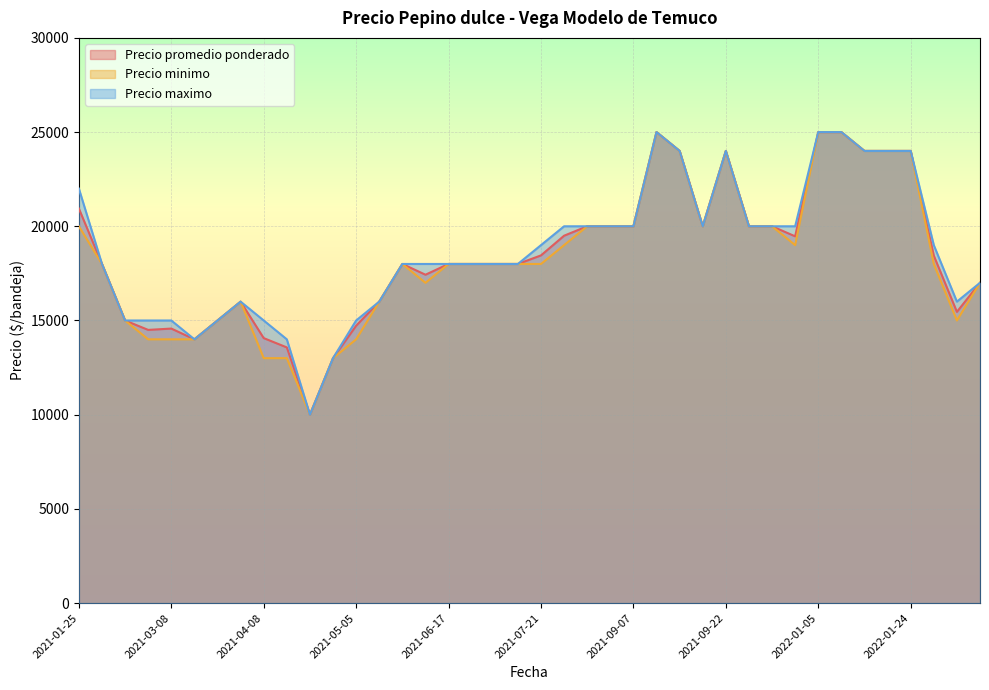

The Precio maximo series shows 15000 at 2021-04-08. True or false?

True